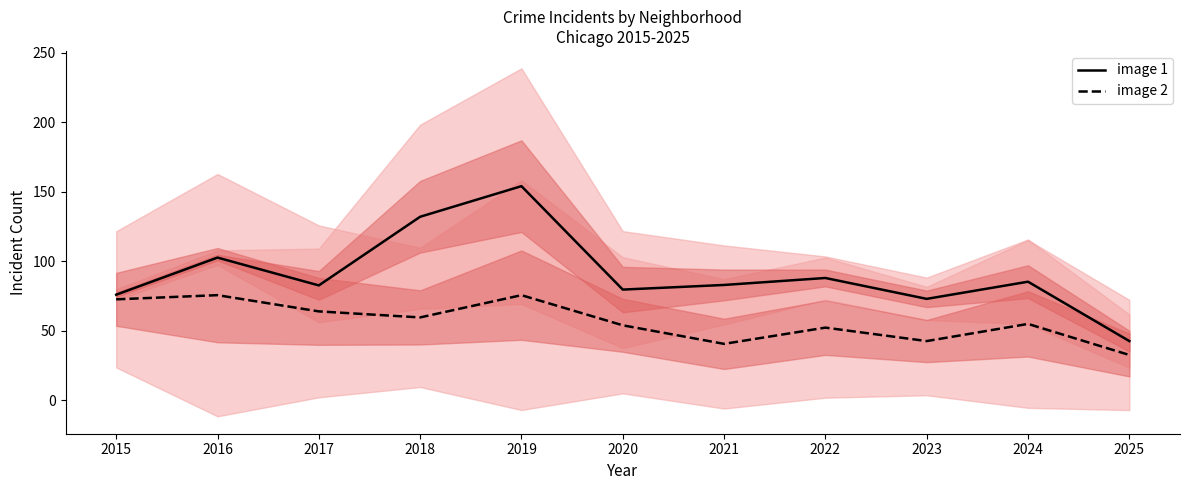

In image 1, how many points are lower than both neighbors (excluding endpoints)?

3